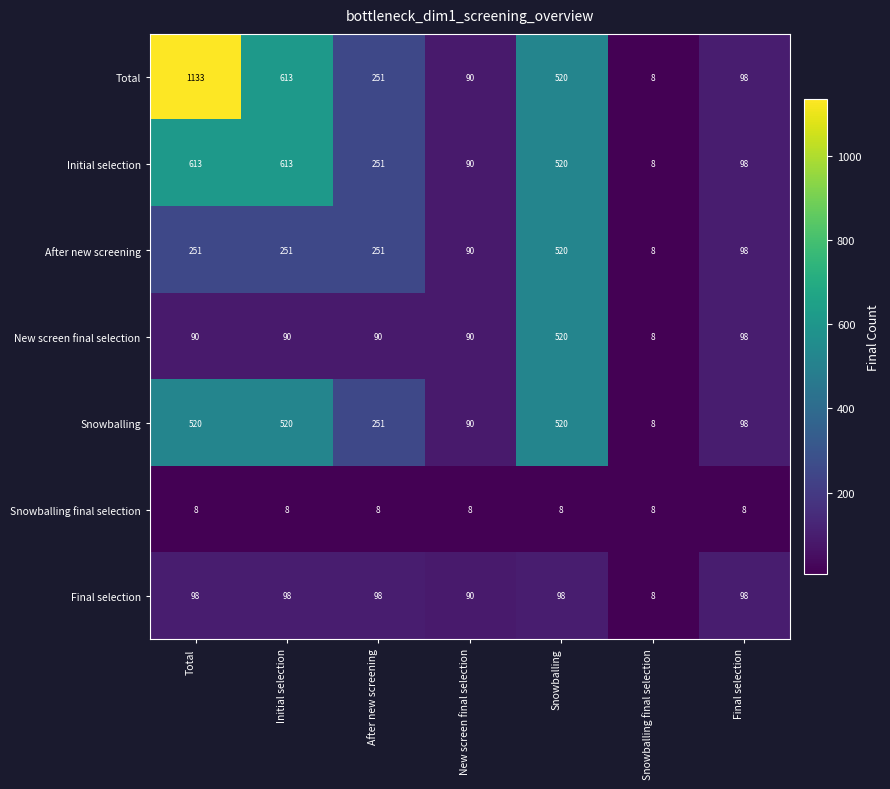

What is the total value across all series at Total?

2713